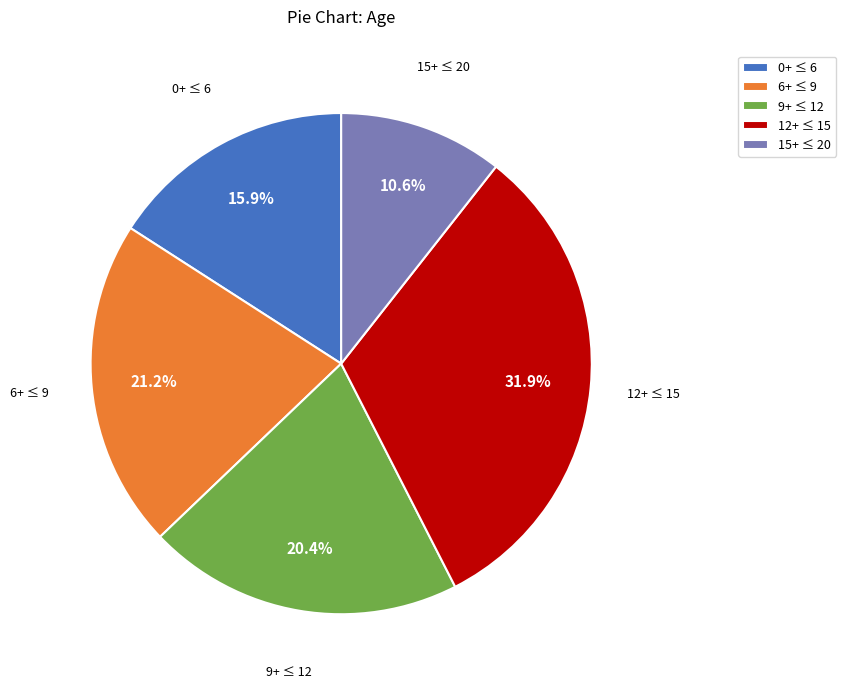

How many slices are in this pie chart?

5